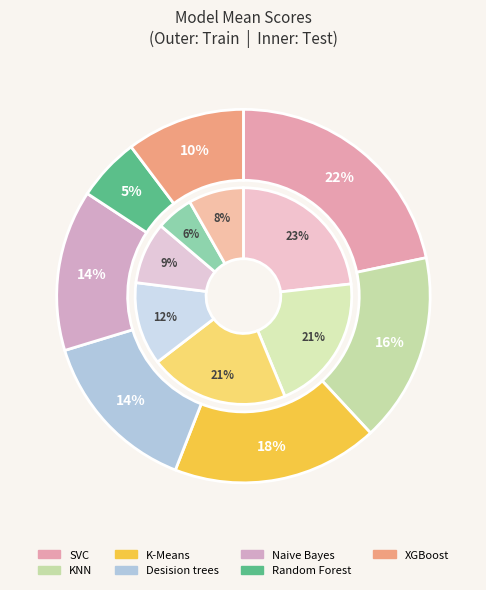

The K-Means slice represents 23% of the pie. True or false?

False